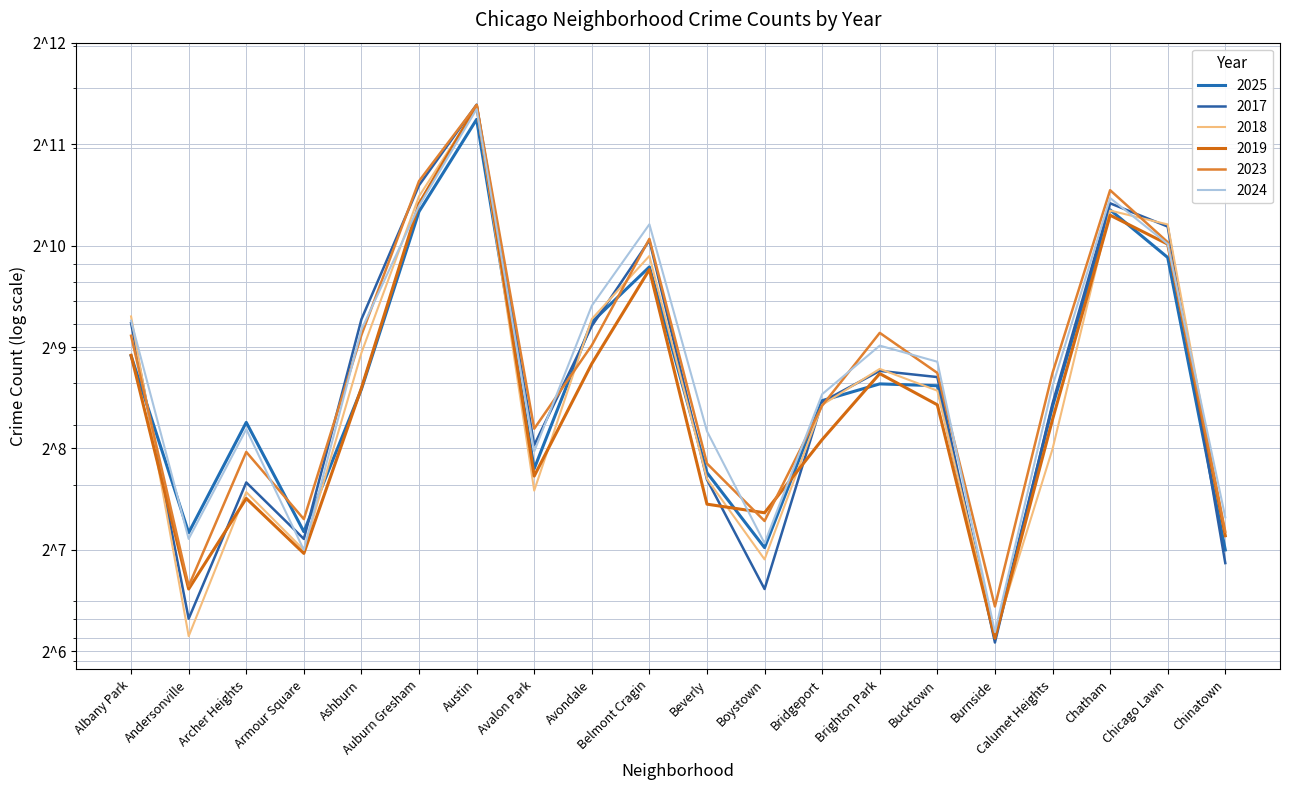

At which category does 2023 reach its first local valley?

Andersonville